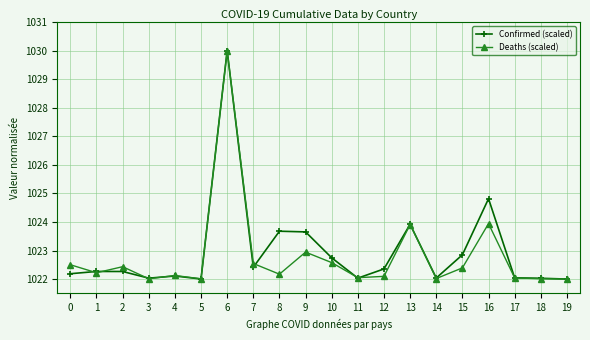

What is the approximate value of Deaths (scaled) at 16?

1023.9